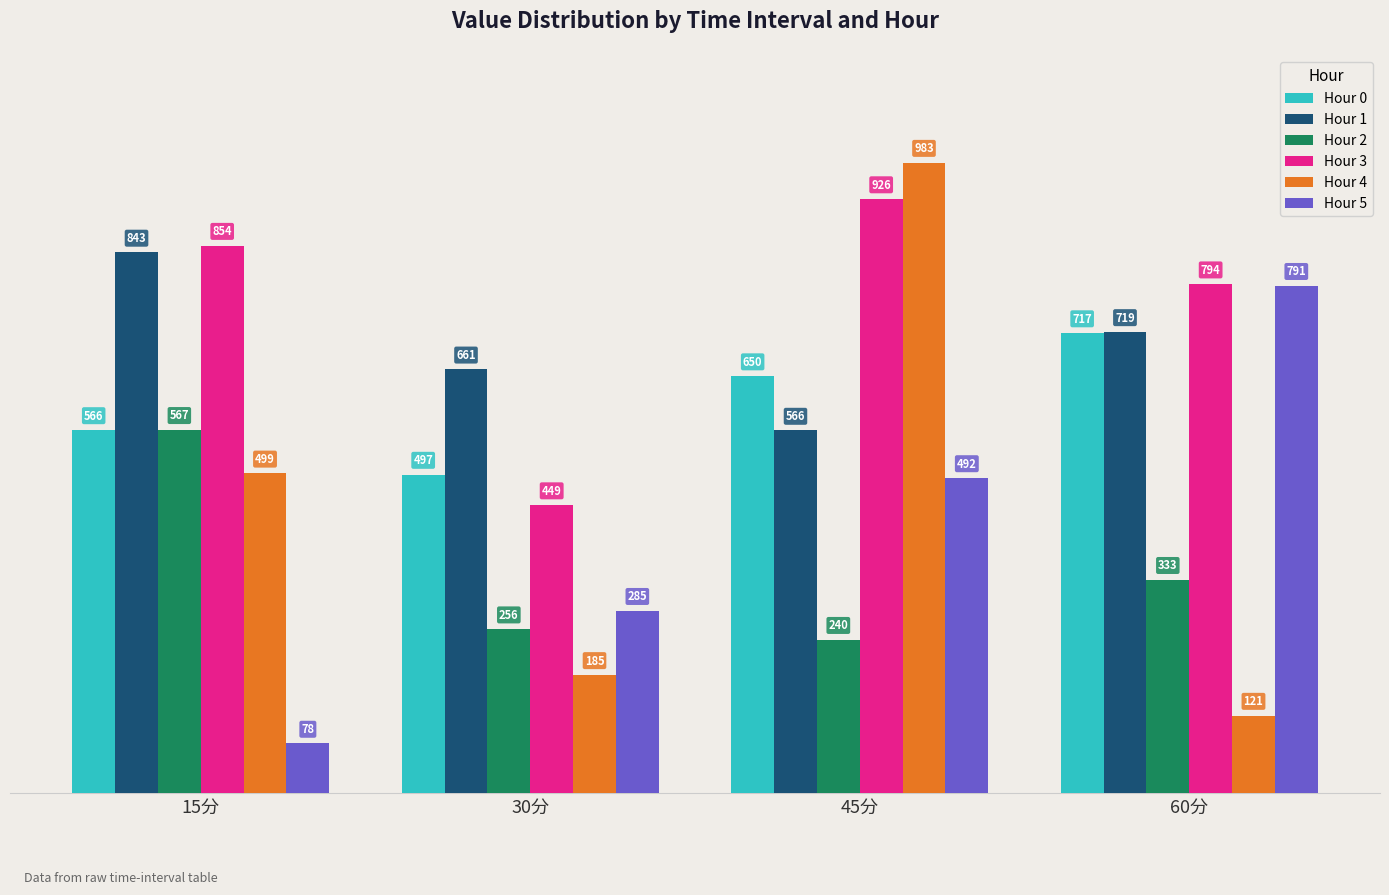

Between 30分 and 45分, which series saw the biggest shift?

Hour 4